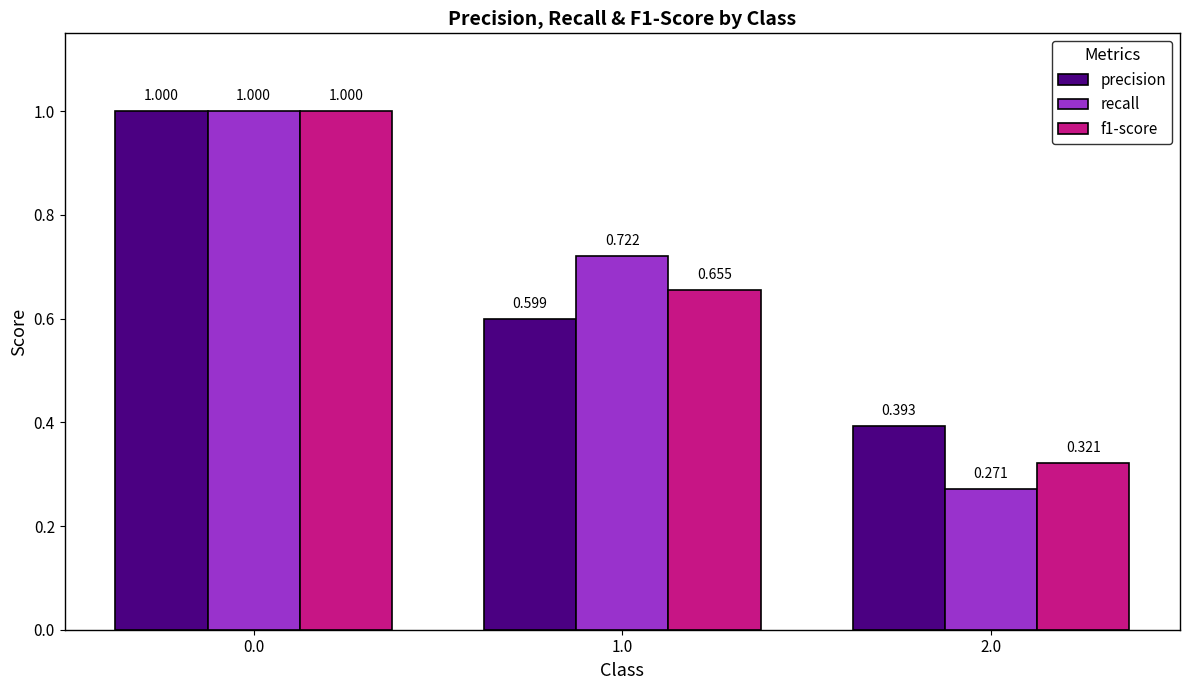

Between 1.0 and 2.0, which series saw the biggest shift?

recall